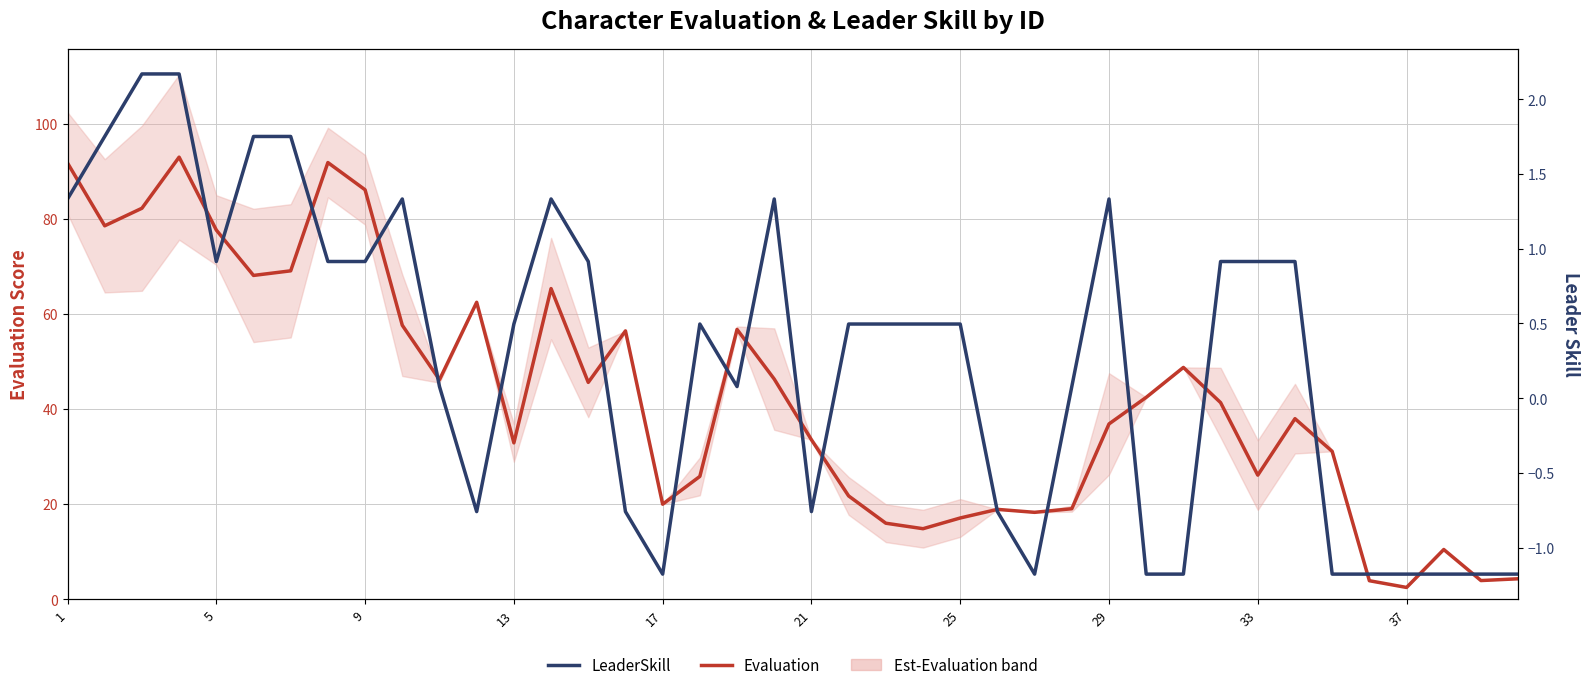

Which series has the largest total across all categories?

Evaluation